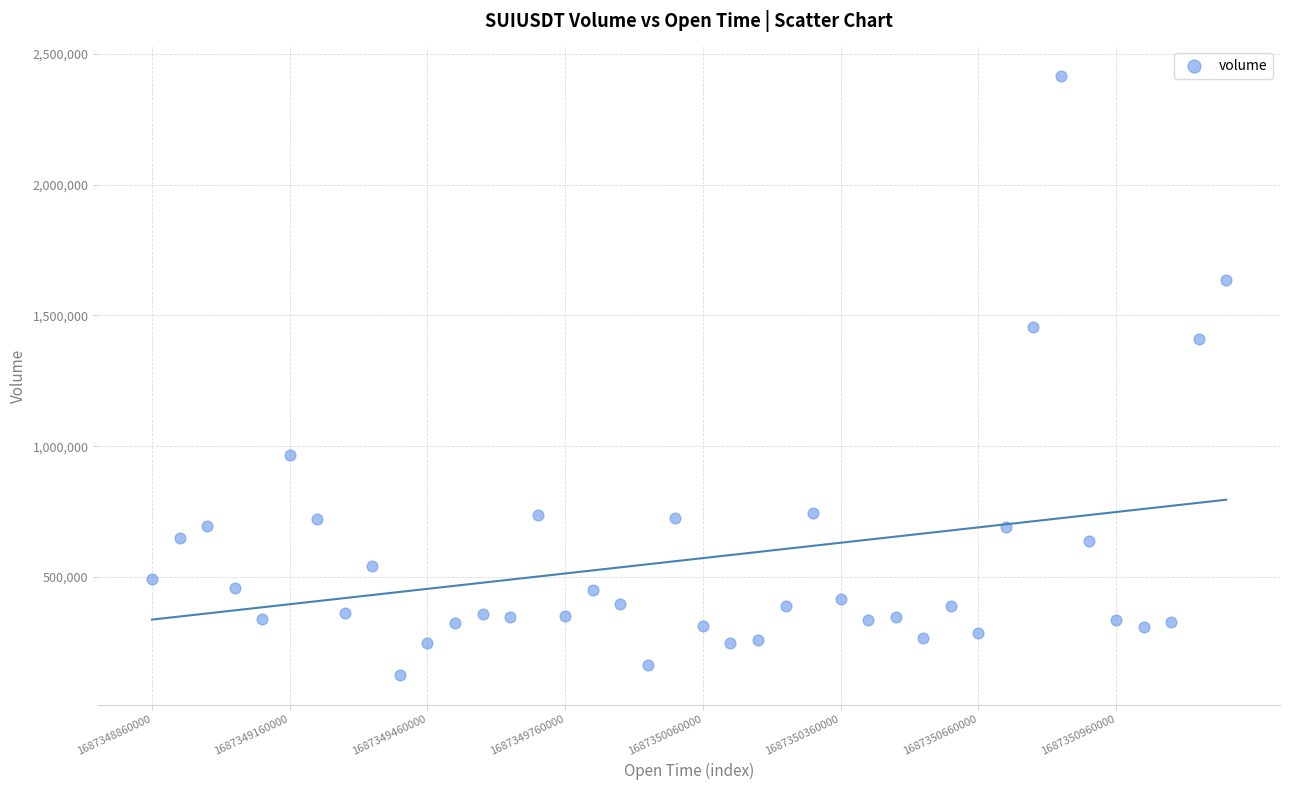

What is the range of Y values (max minus min)?

2287289.0